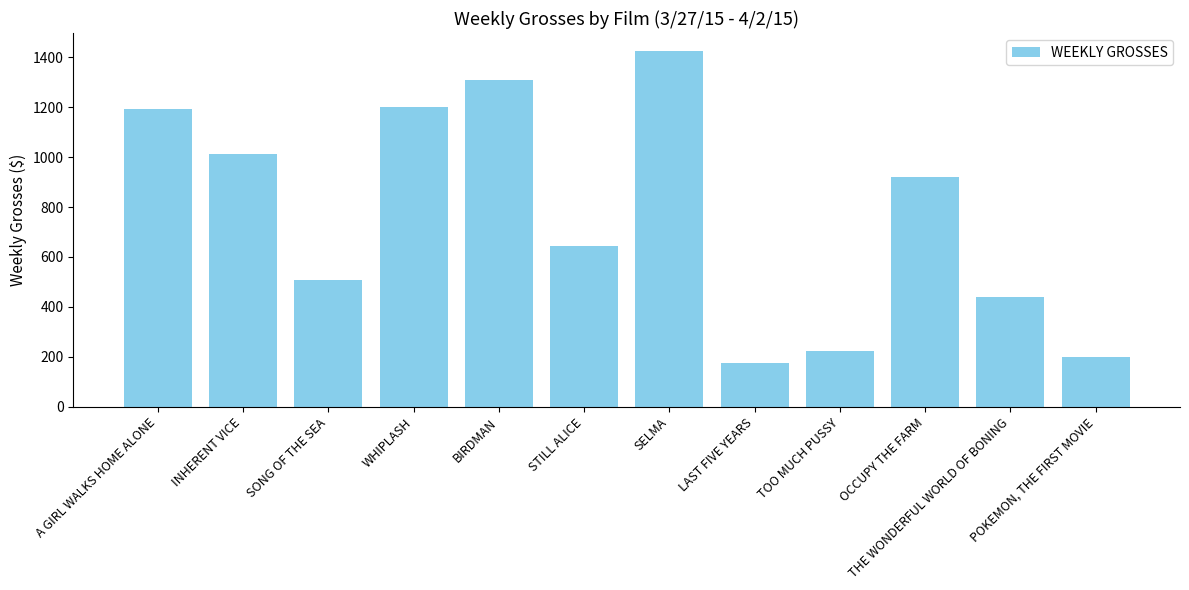

Reading left to right, transcribe all the data shown in this chart.

1191	1012	507	1199	1310	645	1426	176	222	920	440	200